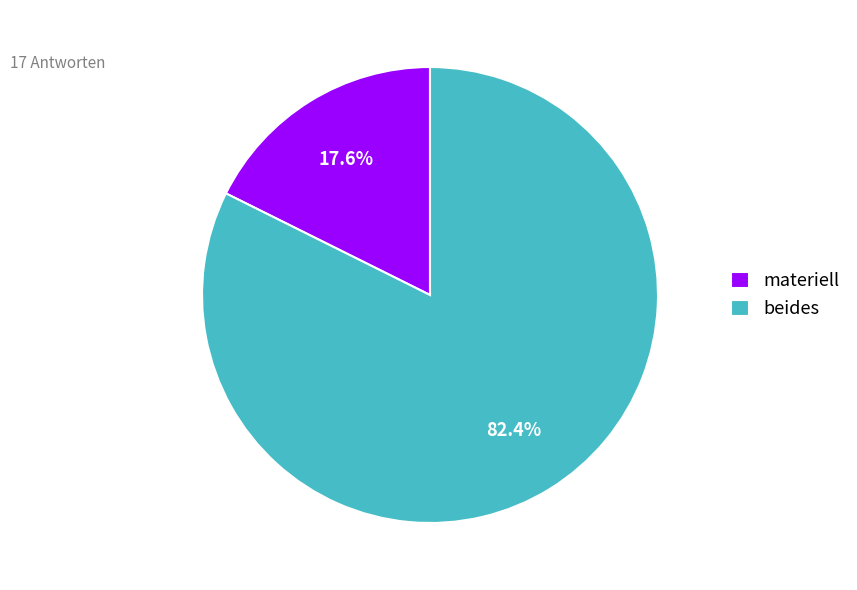

Which has a higher value, materiell or beides?

beides